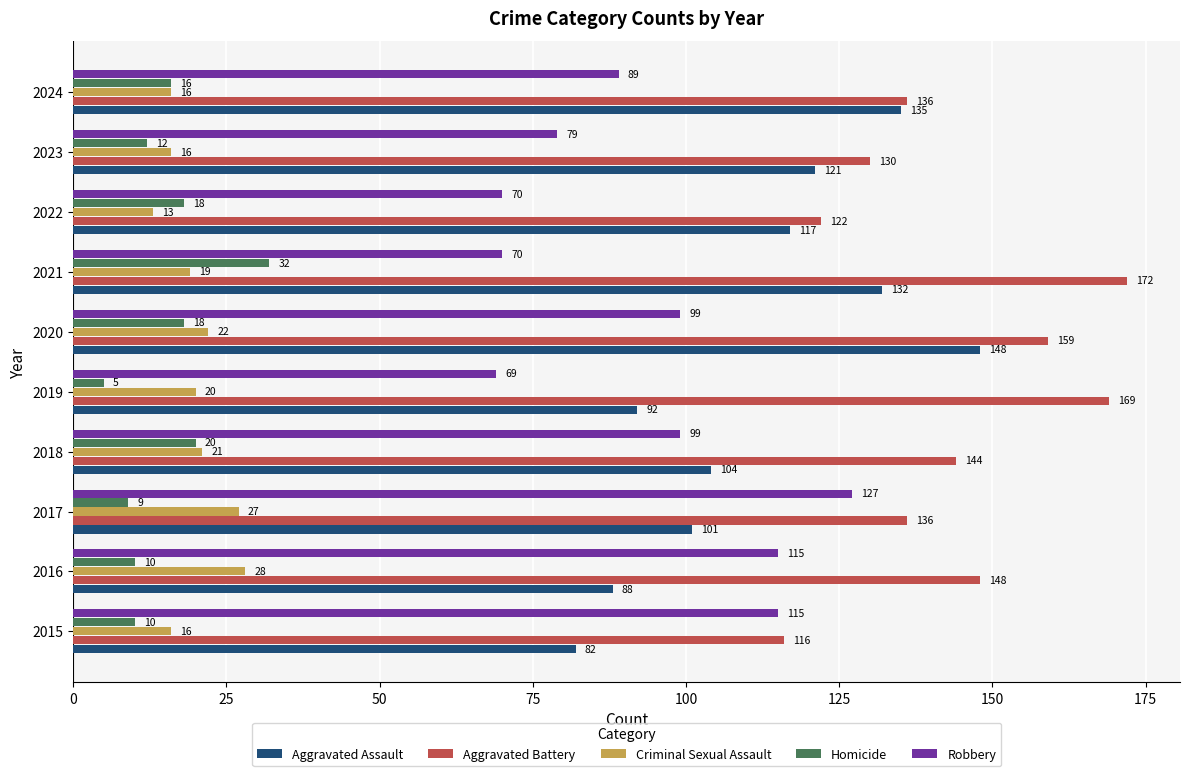

What is the maximum value shown in the chart?

172